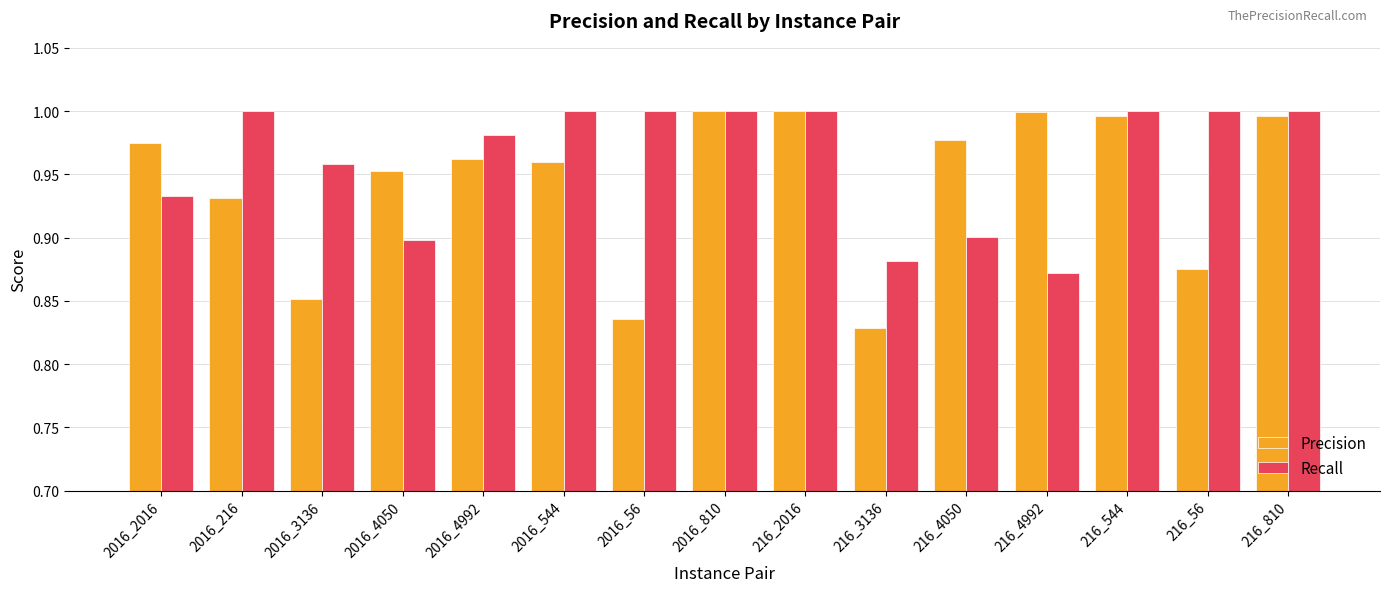

The Precision series shows 1.3 at 2016_4992. True or false?

False